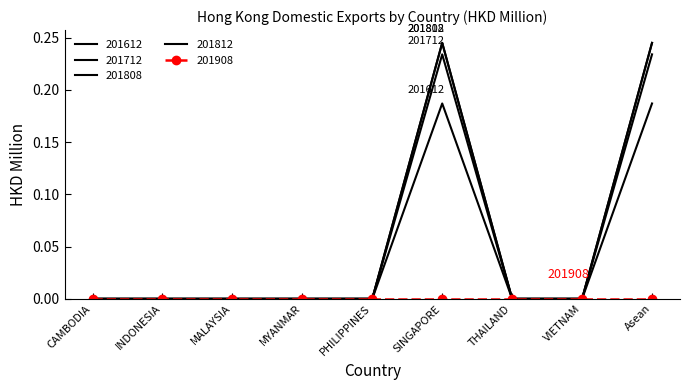

Which series has the widest spread of values?

201808